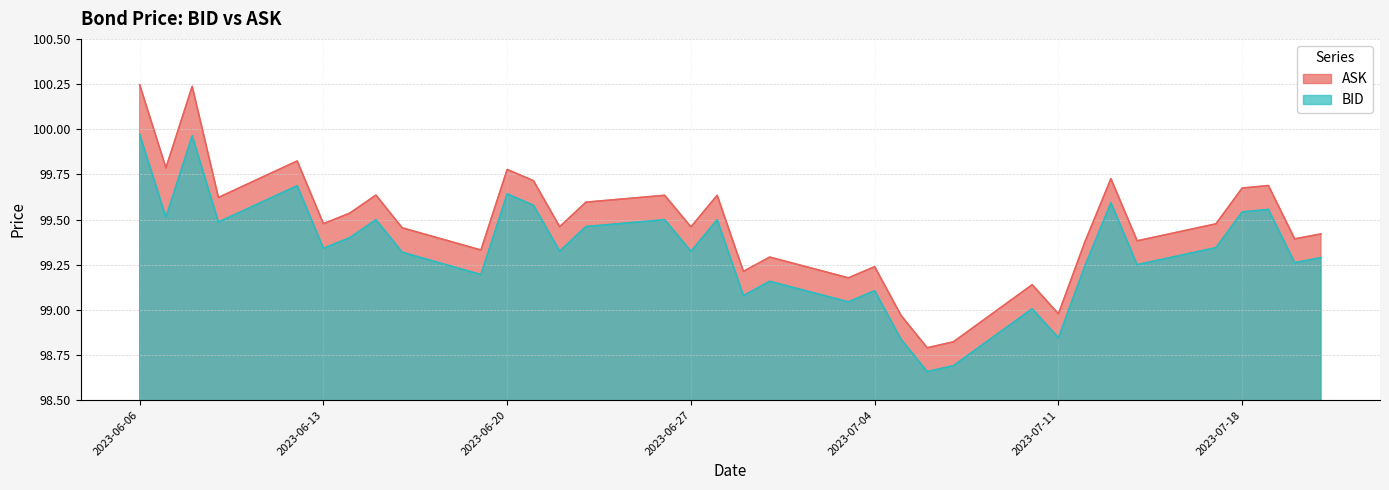

At which label is ASK closest to 99?

2023-07-11